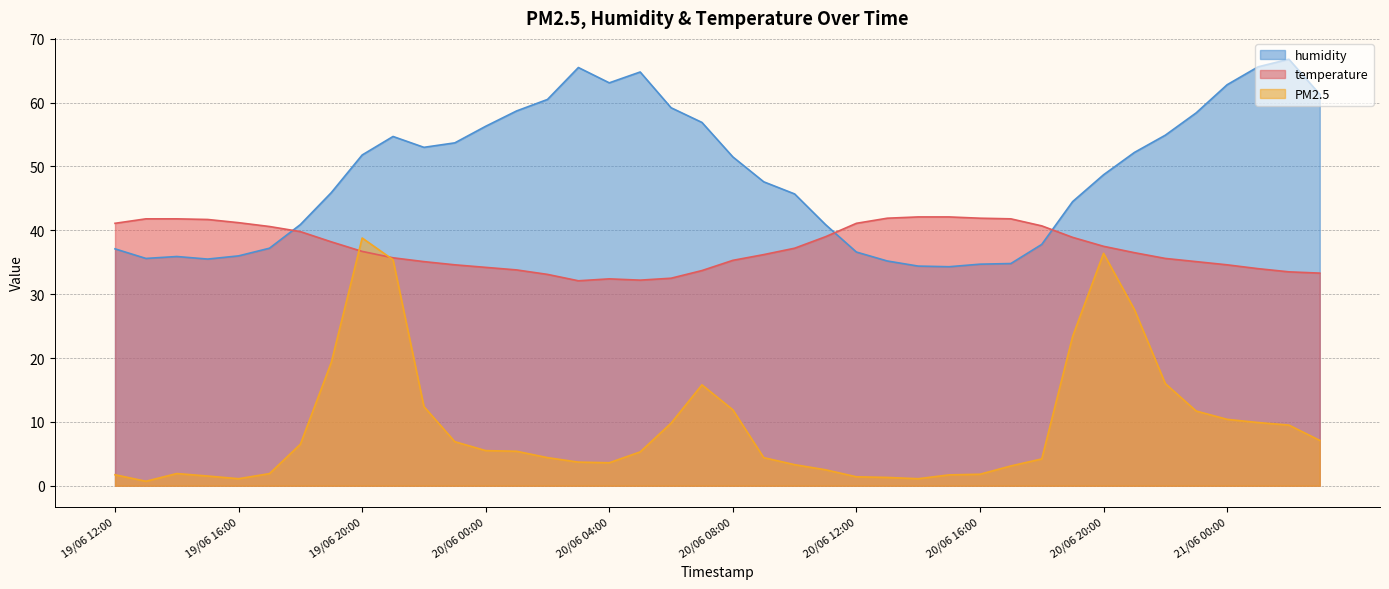

True or false: humidity and temperature cross at least once.

True